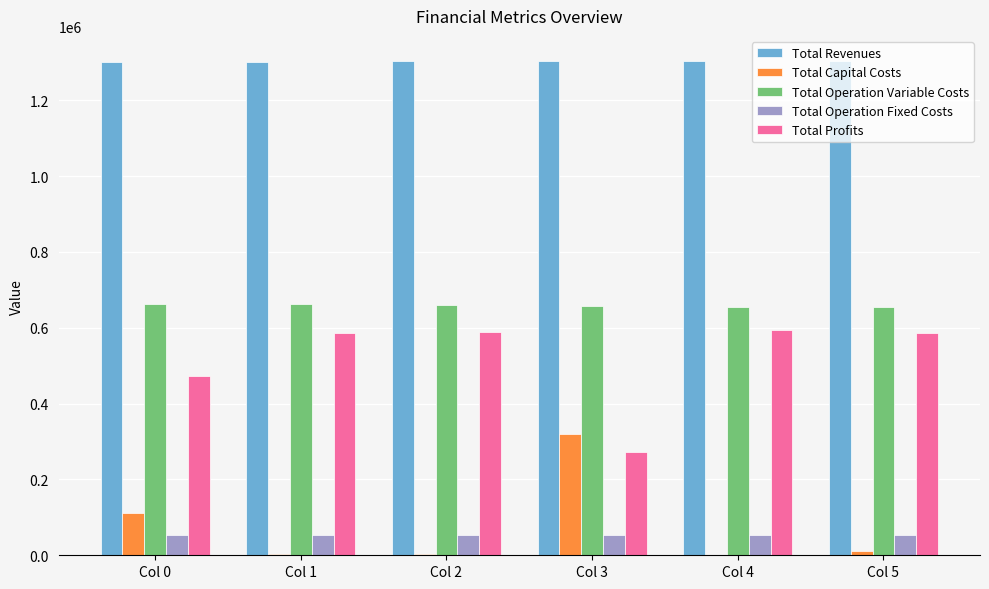

Which series has the largest total across all categories?

Total Revenues